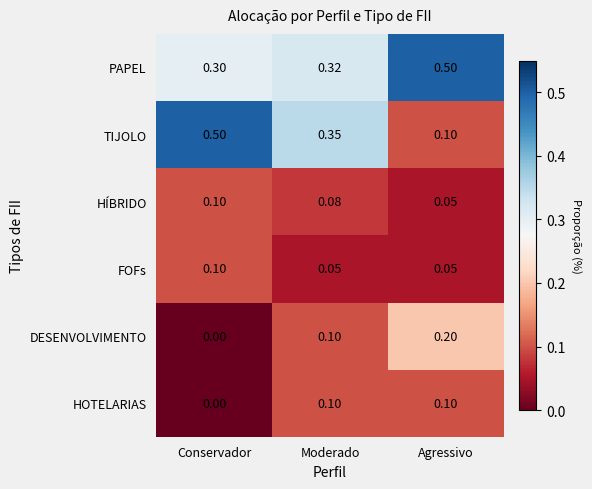

What is the total value across all series at Moderado?

1.0